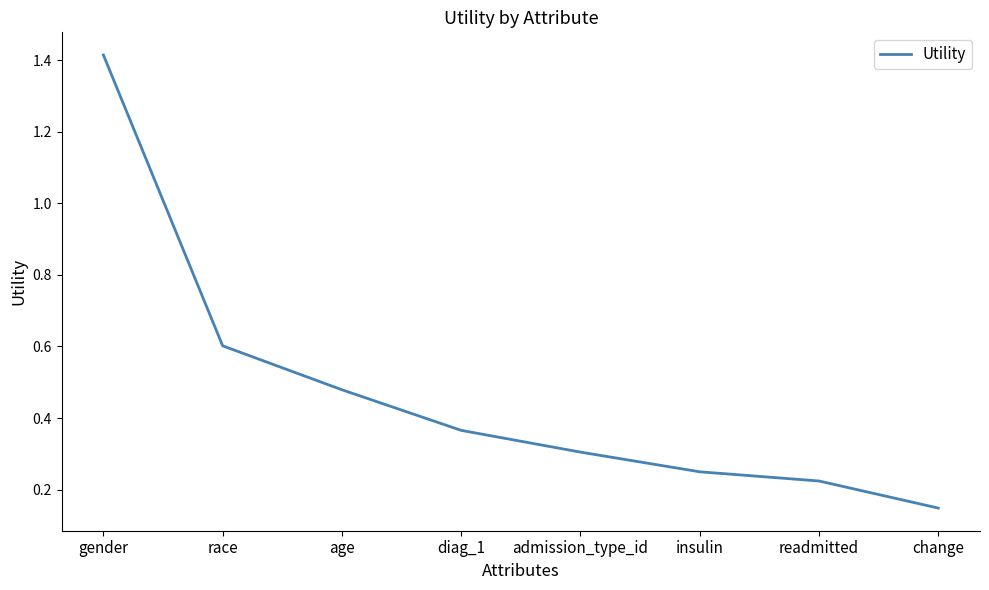

Which label corresponds to the largest value in the chart?

gender